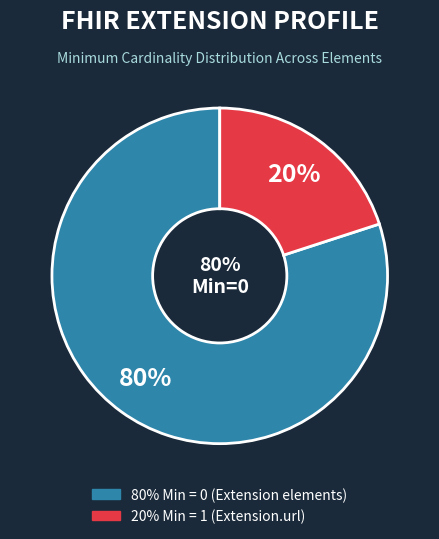

Is Extension.url the majority of the pie?

Yes